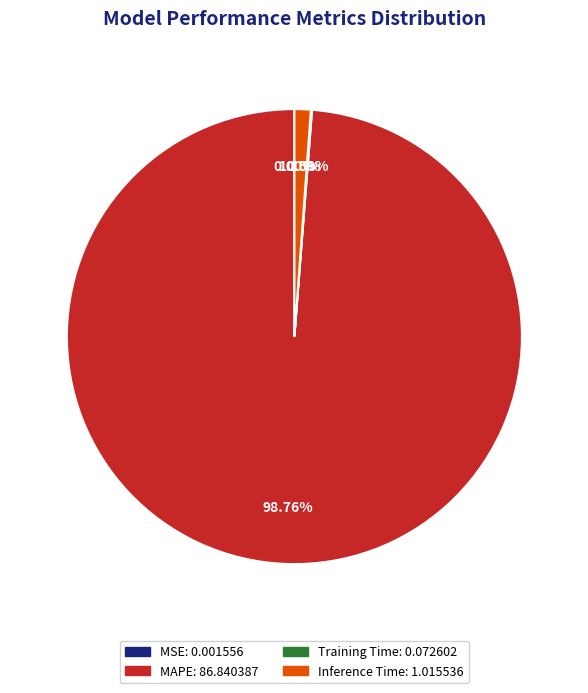

Which category has the biggest portion of the pie?

MAPE